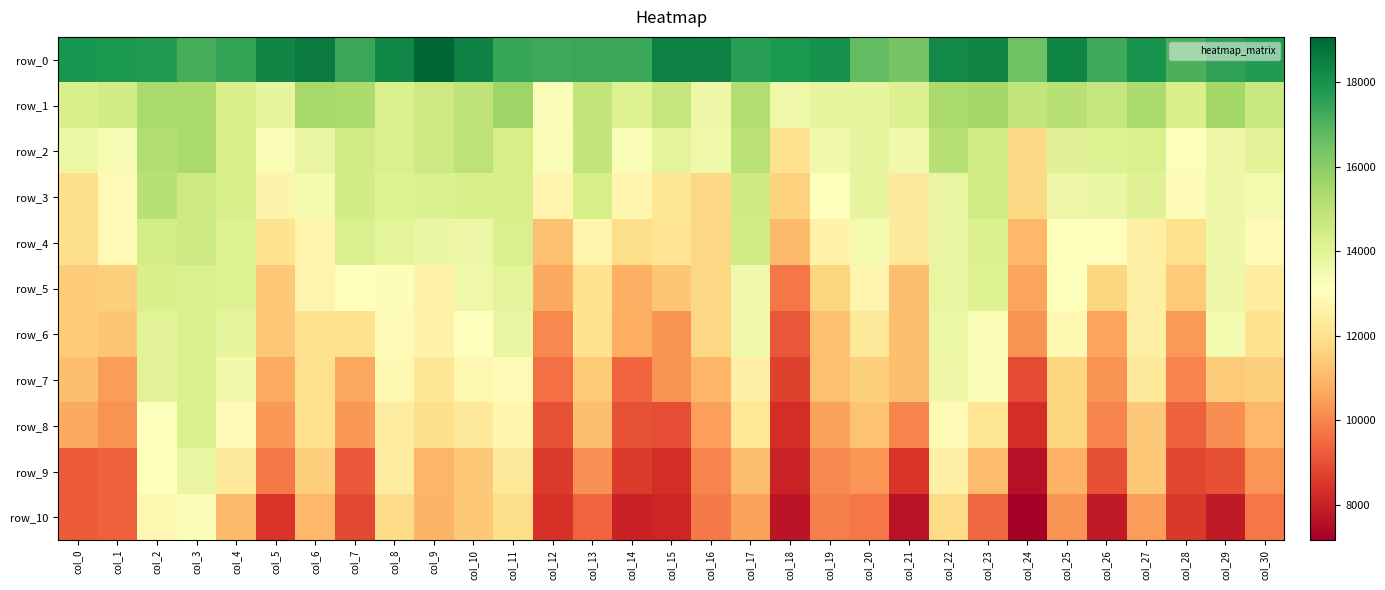

What is the difference between the maximum and second lowest values in the row_3 series?

3367.2